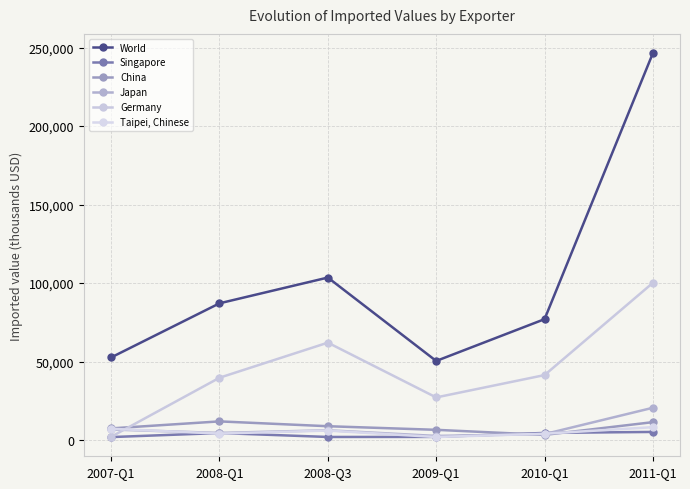

True or false: World and Singapore cross at least once.

False